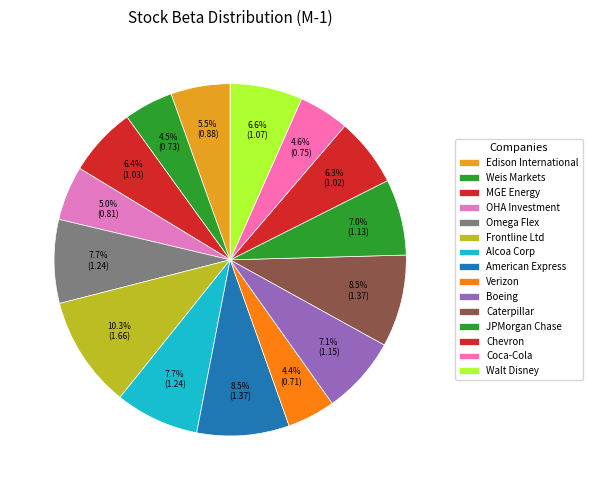

To the nearest percent, what percentage of the pie is Chevron?

6%